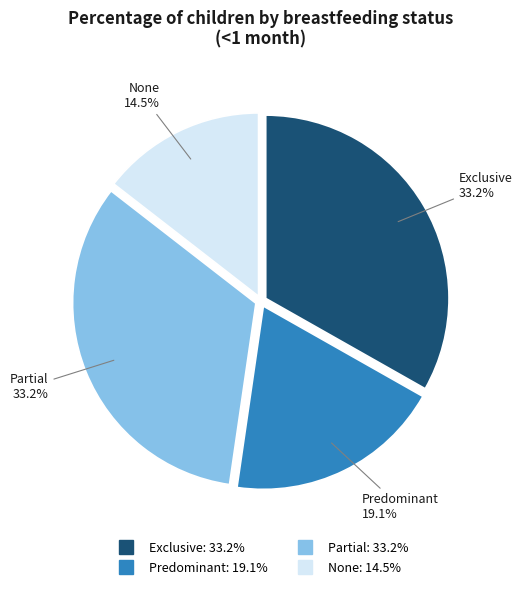

Which category has the smallest portion of the pie?

None